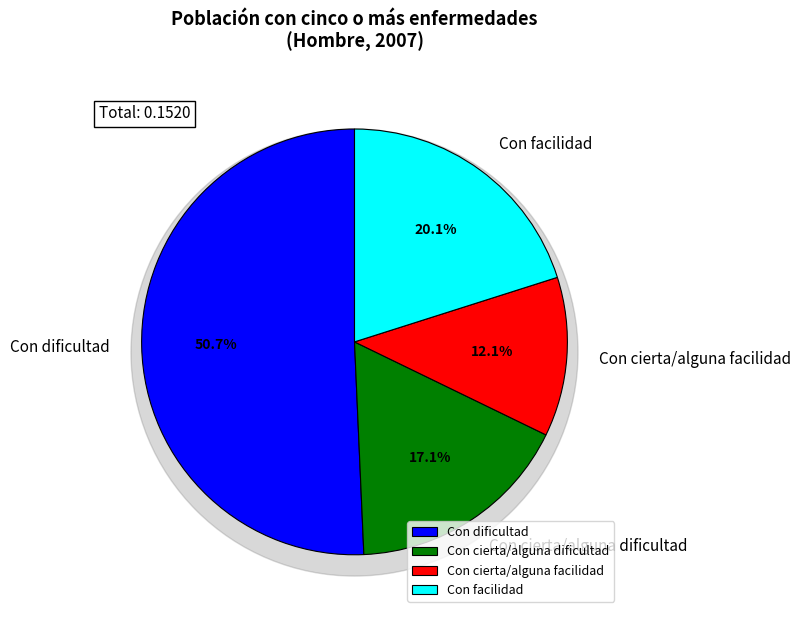

Rank the categories by value from lowest to highest.

Con cierta/alguna facilidad, Con cierta/alguna dificultad, Con facilidad, Con dificultad